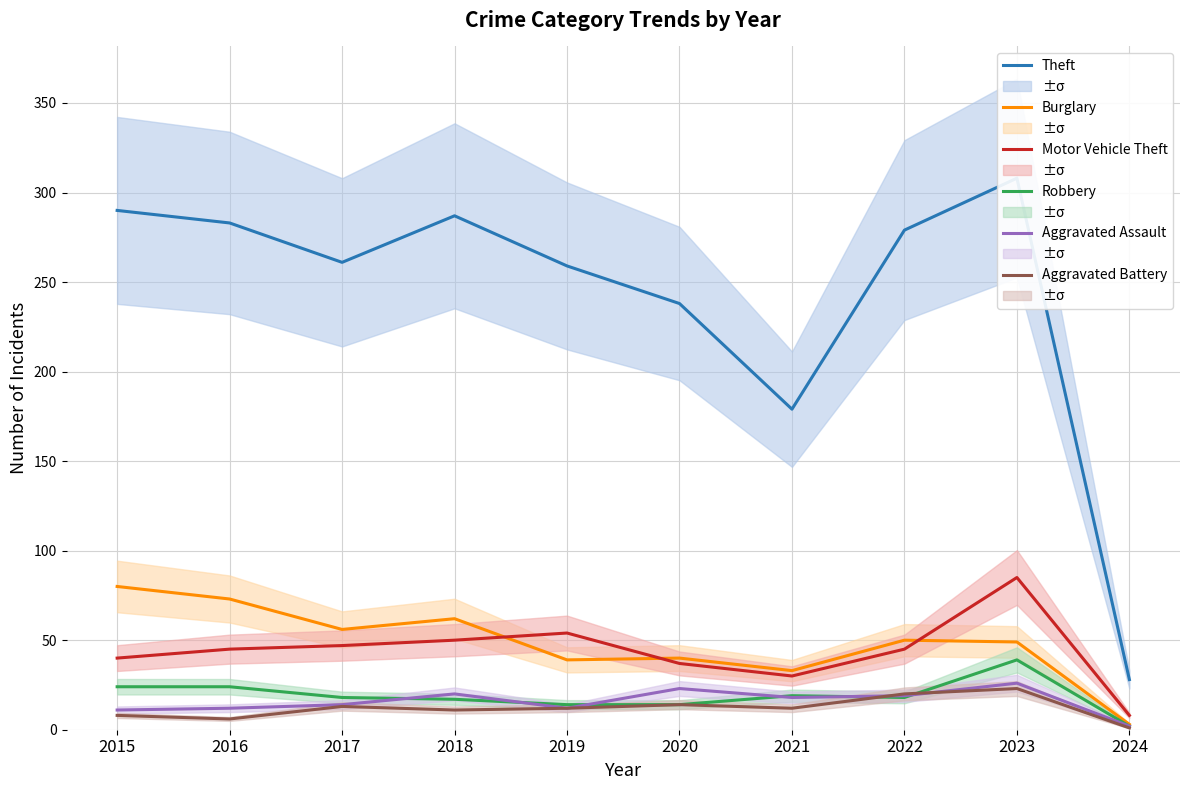

How many data points in Robbery are less than 18?

4